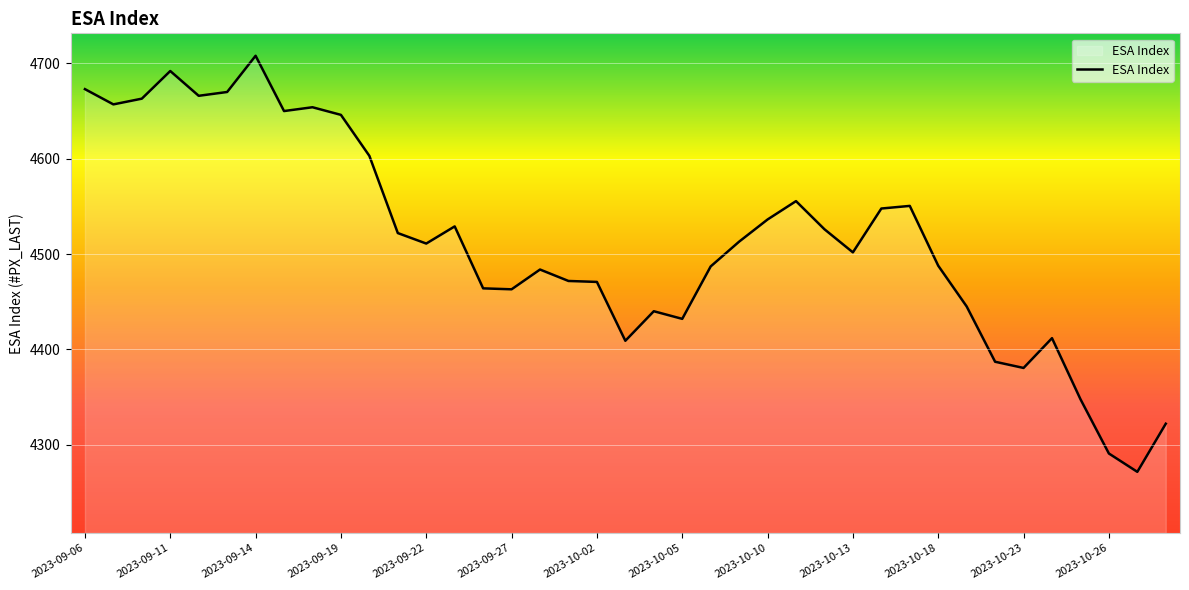

What is the difference between the maximum and minimum values?

436.5